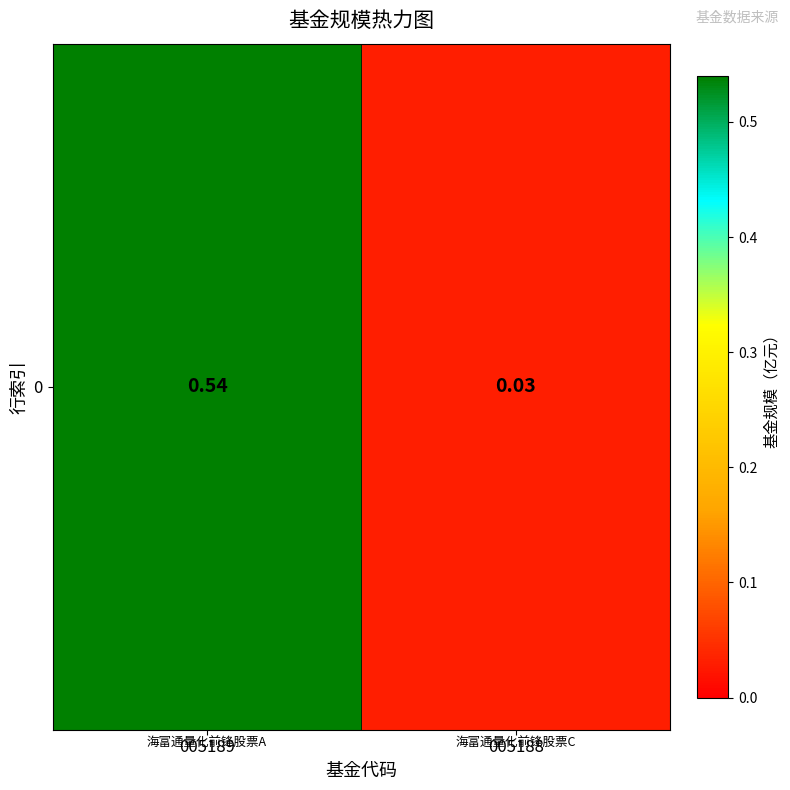

Reading left to right, transcribe all the data shown in this chart.

0.5	0.0